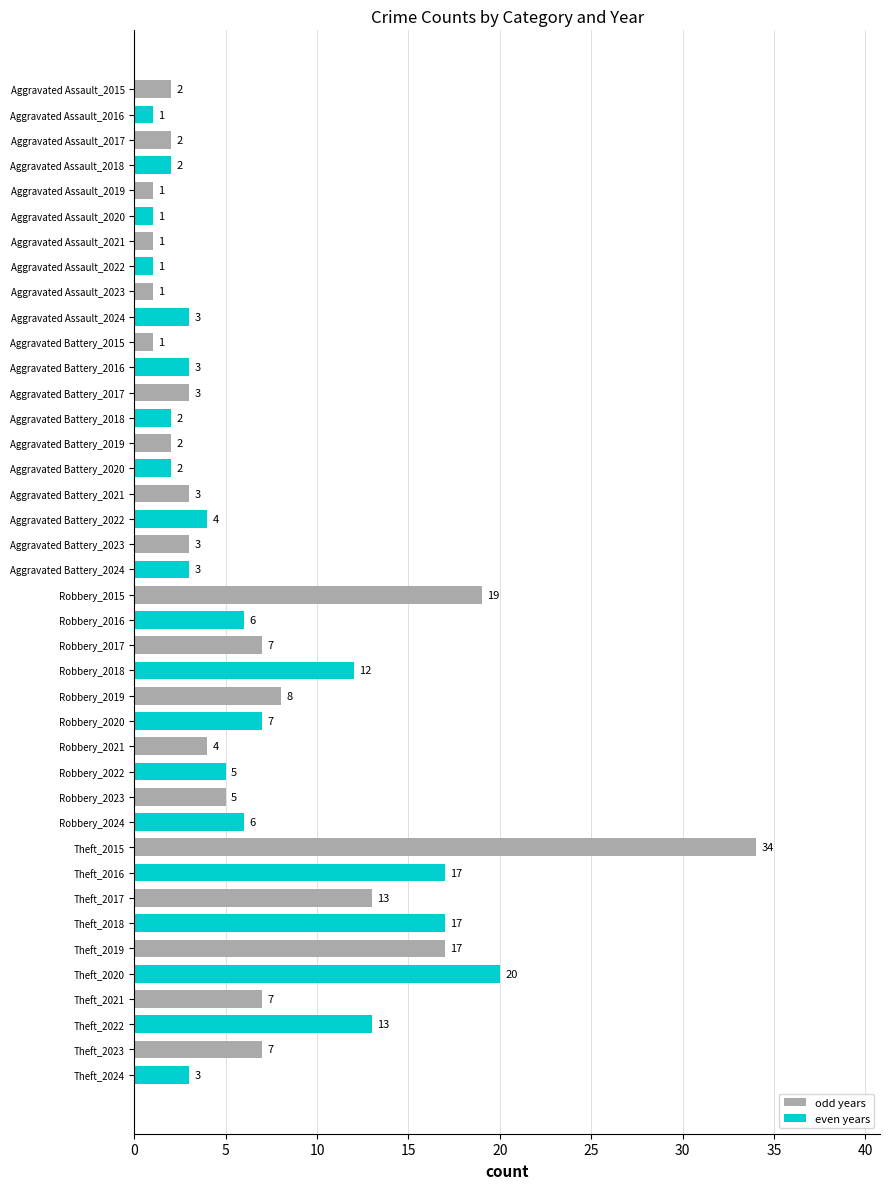

What is the sum of the values at Theft_2016 and Aggravated Battery_2019?

19